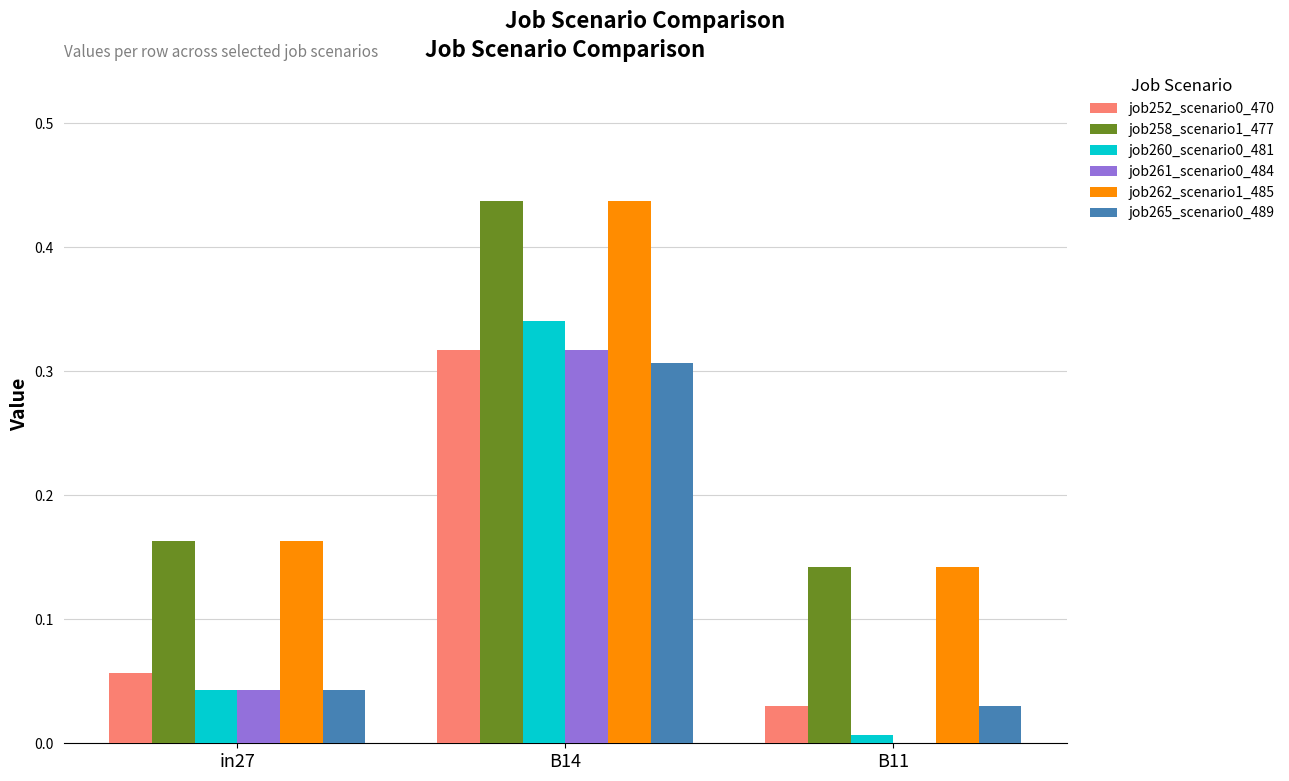

The job265_scenario0_489 series shows 0.2 at B14. True or false?

False